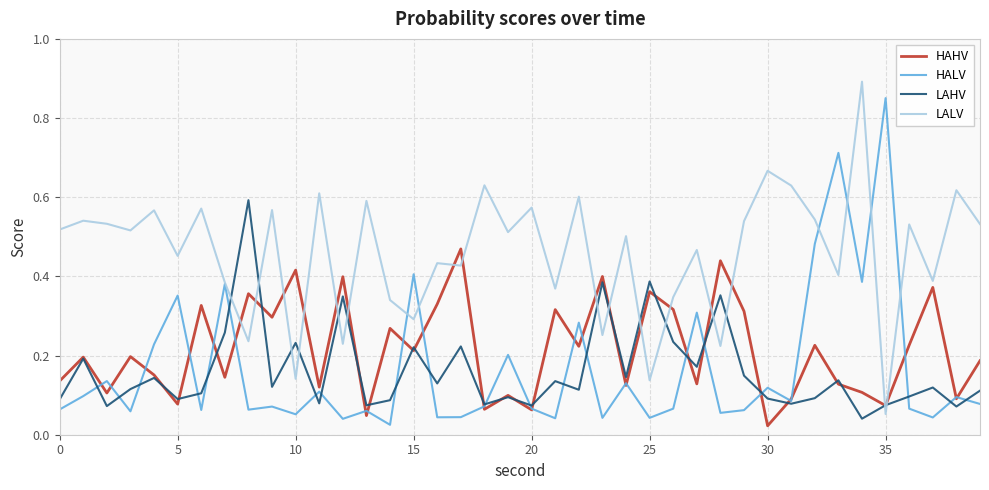

What is the sum of all HAHV values?

8.6